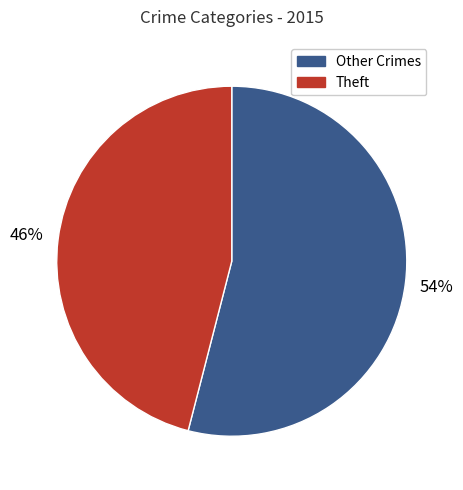

To the nearest percent, what is the average slice percentage?

50%